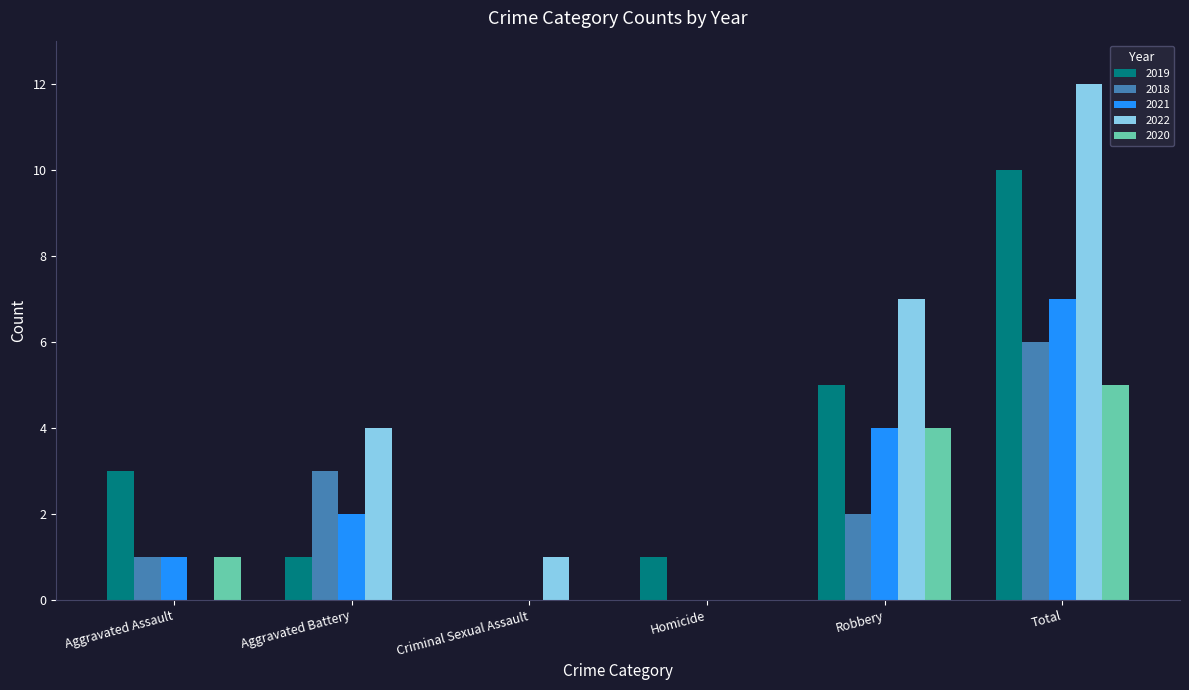

Reading right to left, list all the values displayed in this chart.

2019: Total=10	Robbery=5	Homicide=1	Criminal Sexual Assault=0	Aggravated Battery=1	Aggravated Assault=3
2018: Total=6	Robbery=2	Homicide=0	Criminal Sexual Assault=0	Aggravated Battery=3	Aggravated Assault=1
2021: Total=7	Robbery=4	Homicide=0	Criminal Sexual Assault=0	Aggravated Battery=2	Aggravated Assault=1
2022: Total=12	Robbery=7	Homicide=0	Criminal Sexual Assault=1	Aggravated Battery=4	Aggravated Assault=0
2020: Total=5	Robbery=4	Homicide=0	Criminal Sexual Assault=0	Aggravated Battery=0	Aggravated Assault=1